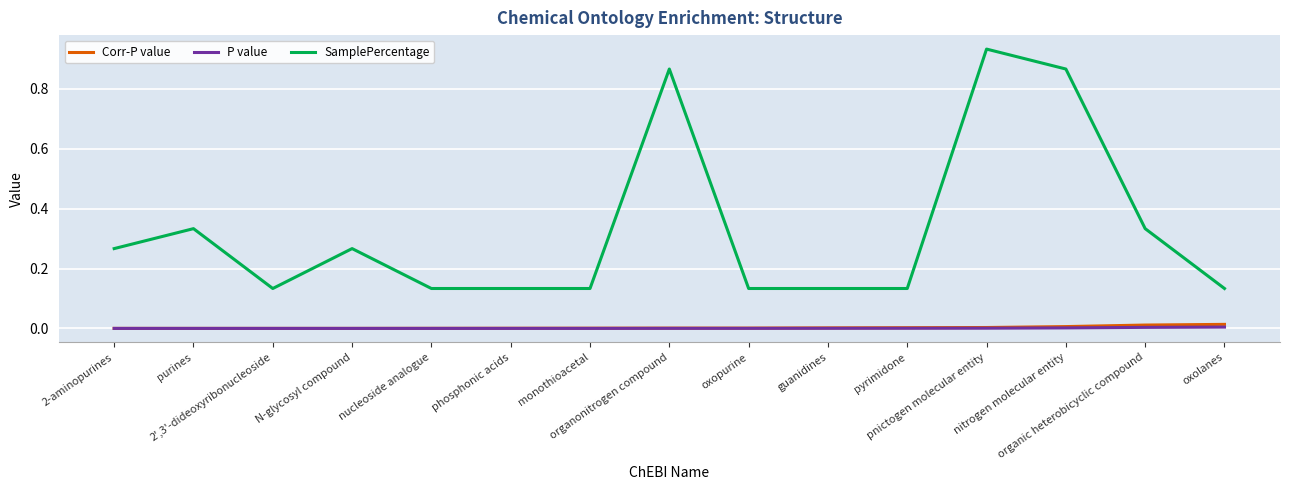

True or false: Corr-P value and SamplePercentage intersect in this chart.

False